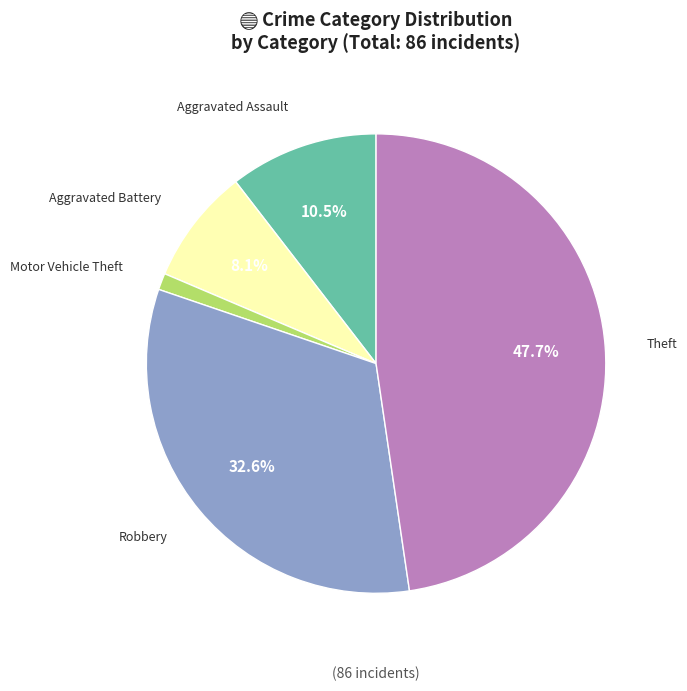

Is there any slice that represents more than half of the pie?

No